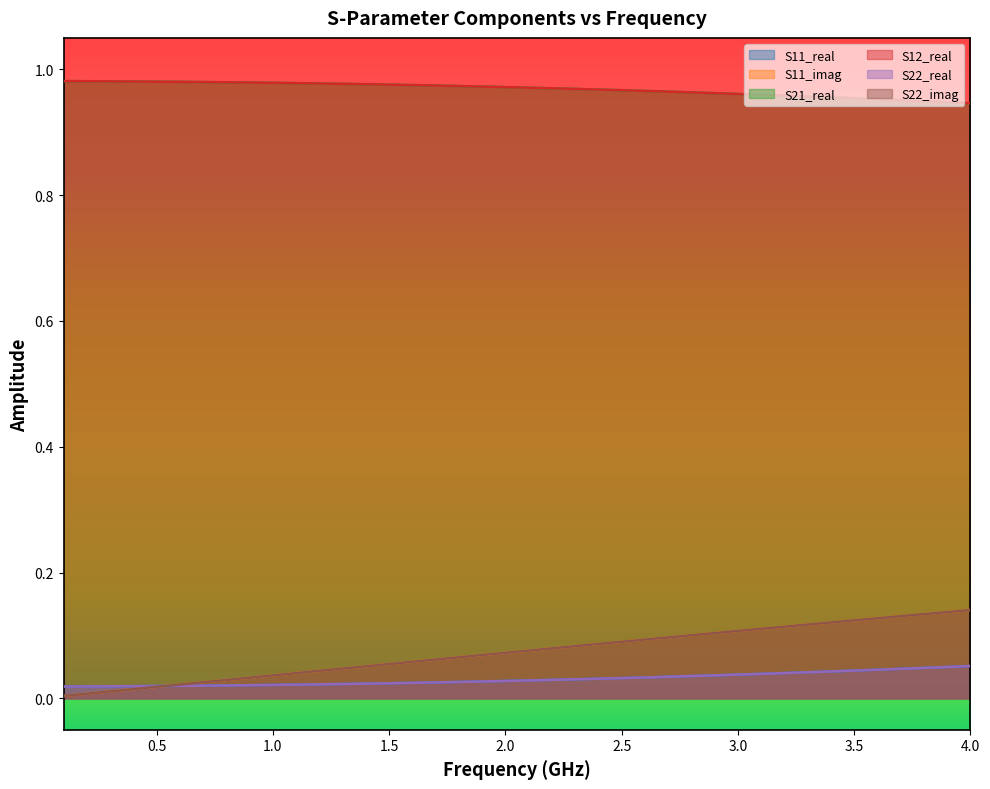

Does the chart display data point markers on the line(s)?

No